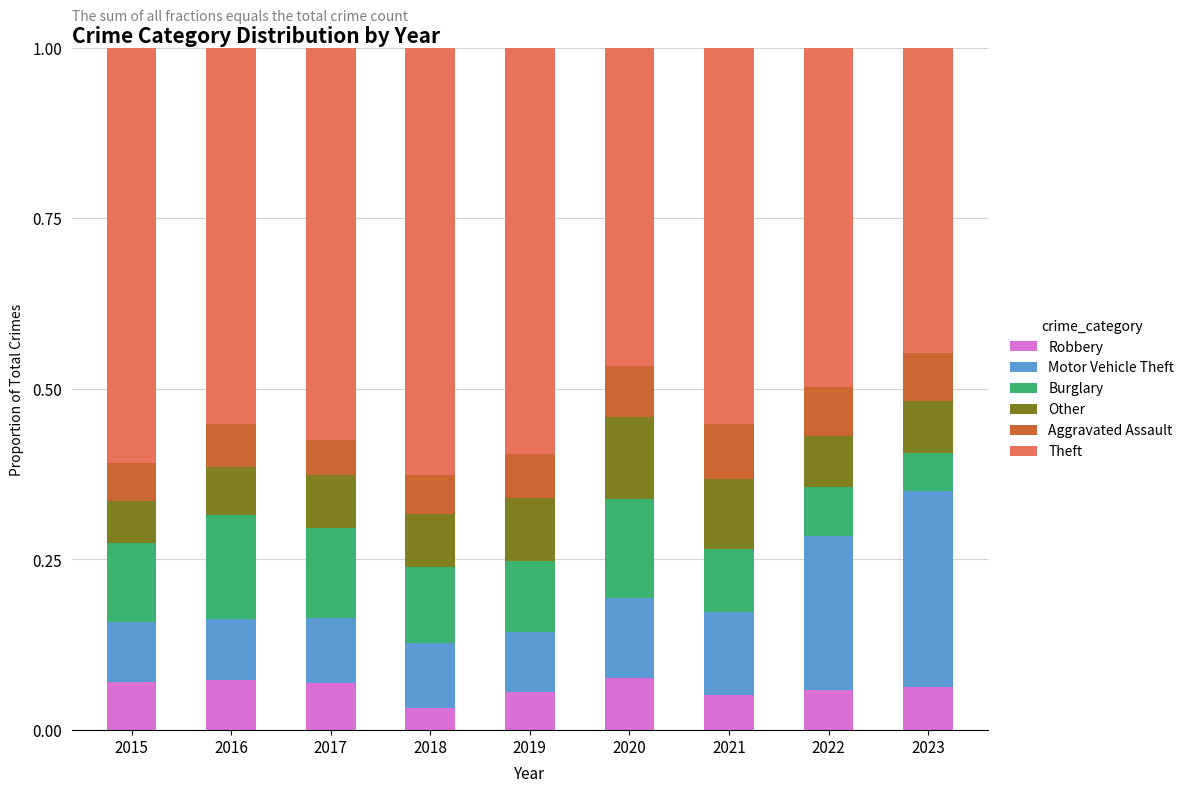

How many bars are there in total?

9